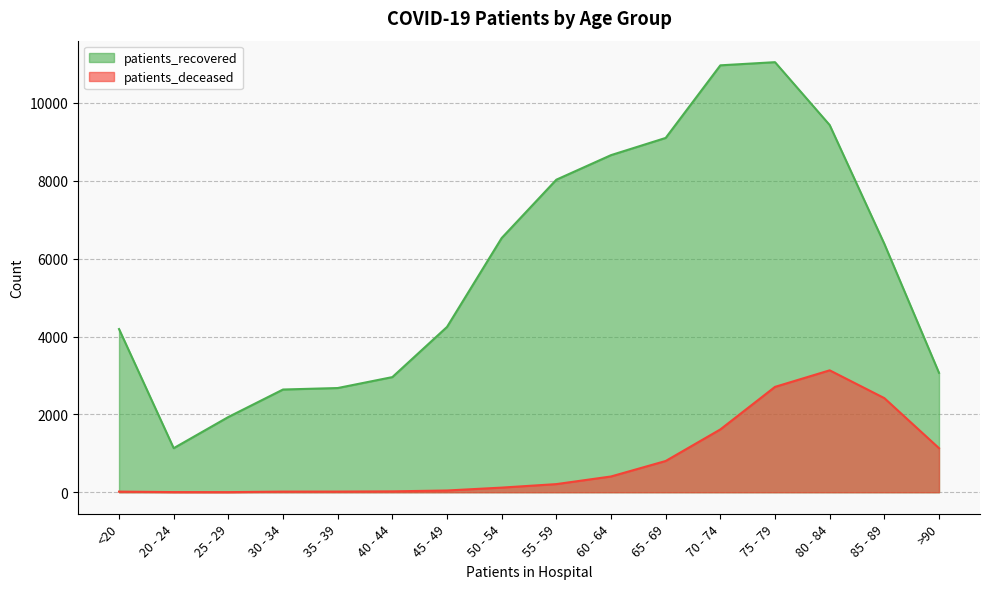

How many distinct data groups are displayed?

2